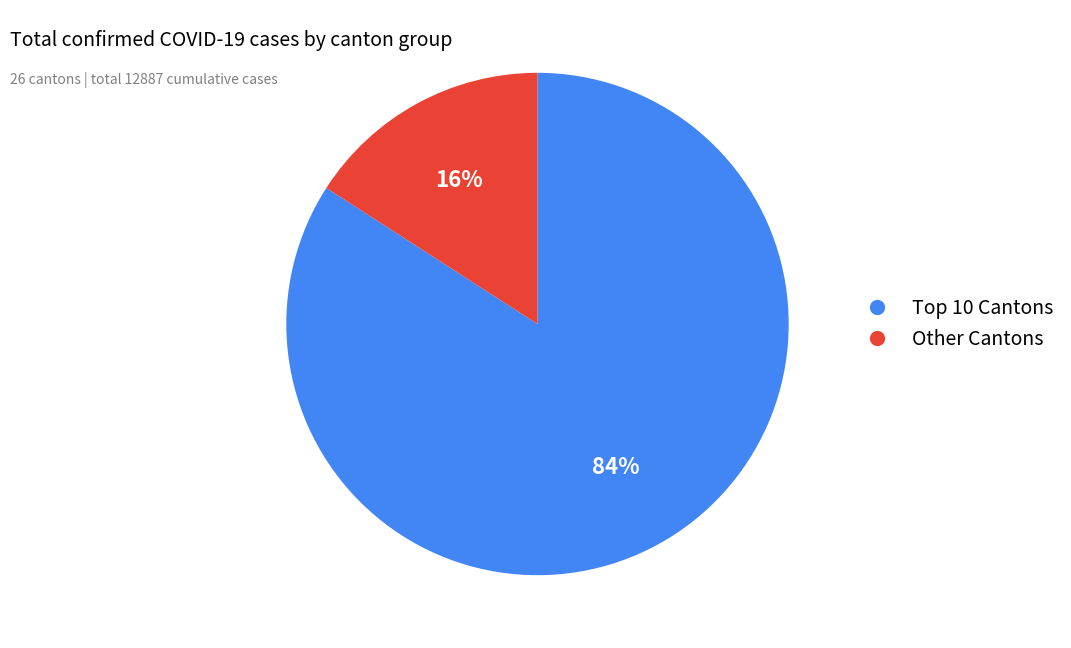

Is there a majority slice in this chart?

Yes